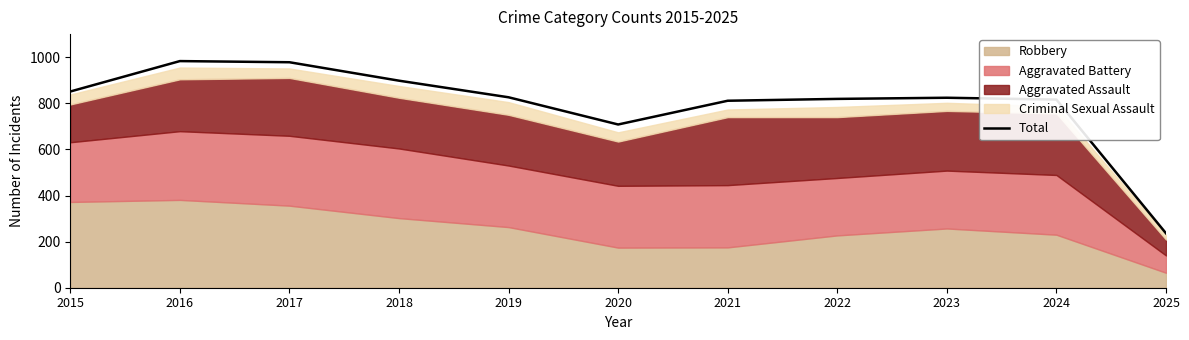

List the labels in order of value, smallest first.

2025, 2020, 2021, 2024, 2022, 2023, 2019, 2015, 2018, 2017, 2016